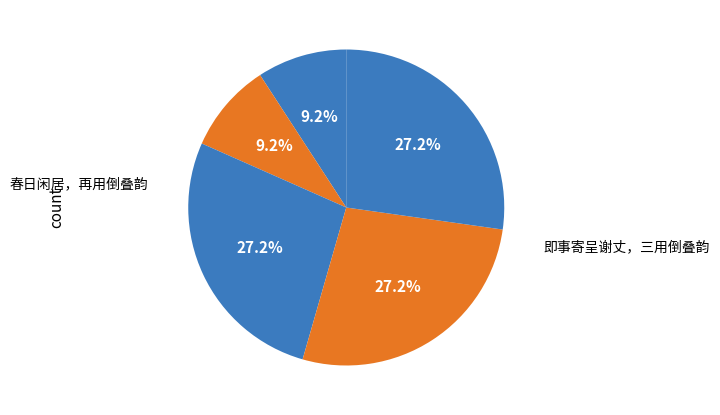

Count the number of slices in the pie.

5